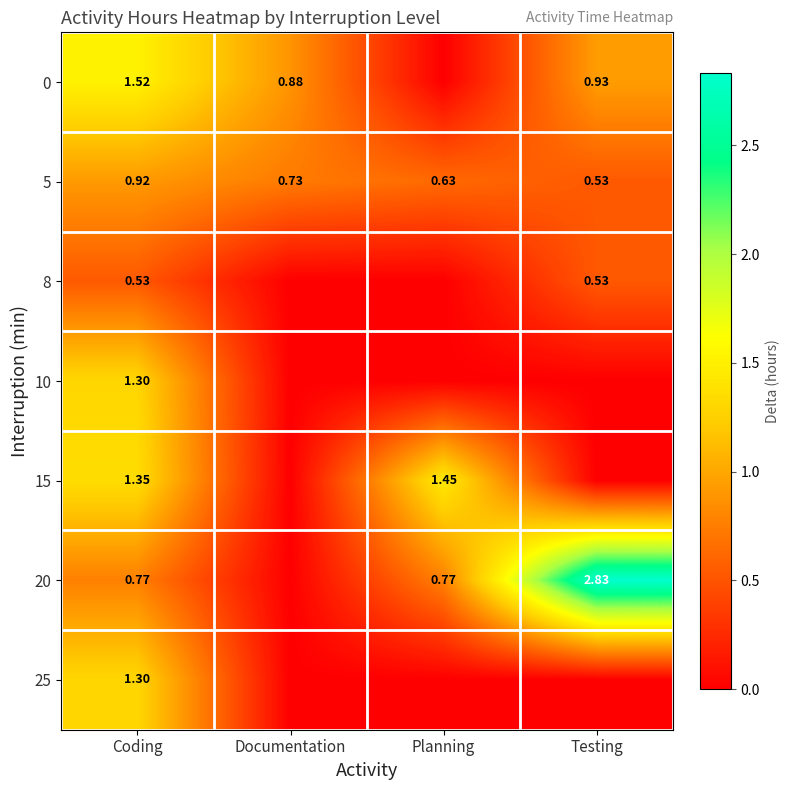

Between Coding and Documentation, which series saw the biggest shift?

15